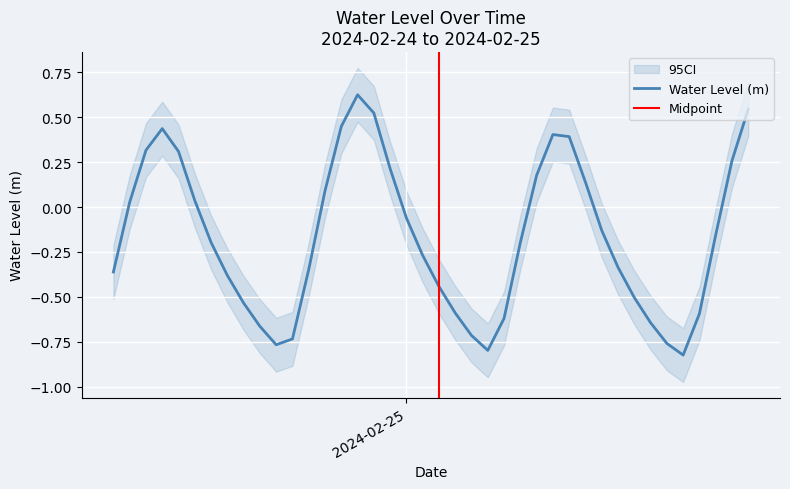

What is the sum of all values?

-6.7